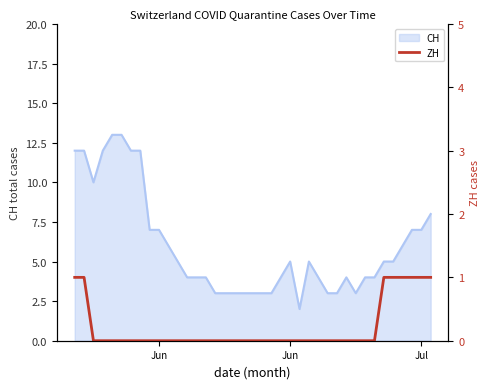

What is the sum of all values?

8